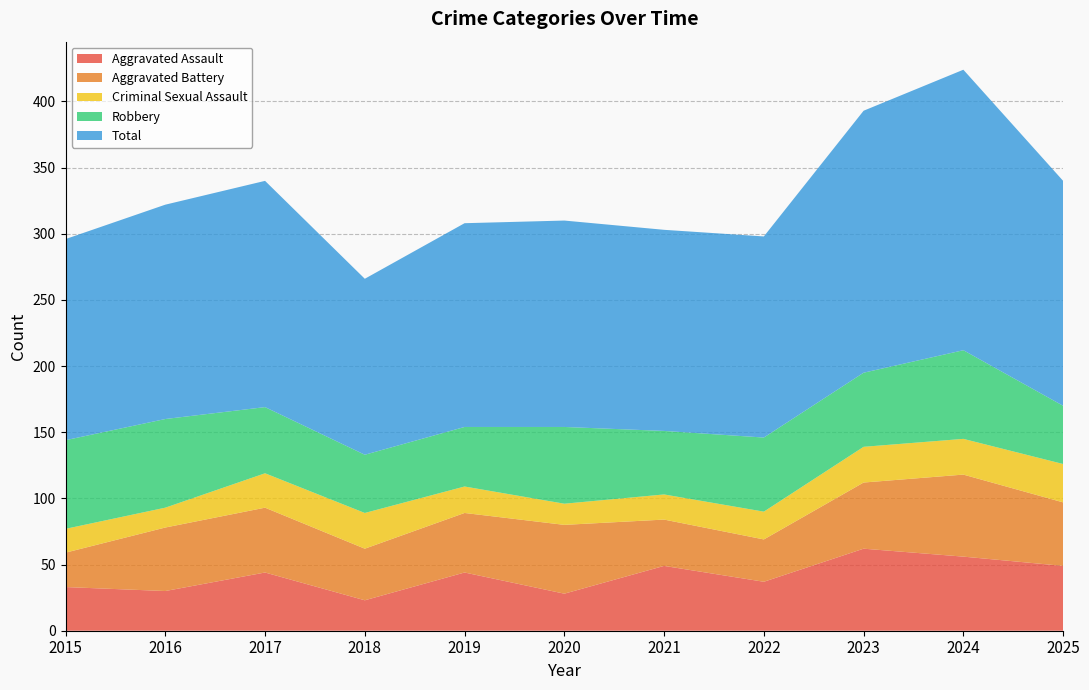

Reading left to right, list all the values displayed in this chart.

Aggravated Assault: 33	30	44	23	44	28	49	37	62	56	49
Aggravated Battery: 26	48	49	39	45	52	35	32	50	62	48
Criminal Sexual Assault: 18	15	26	27	20	16	19	21	27	27	29
Robbery: 67	67	50	44	45	58	48	56	56	67	44
Total: 152	162	171	133	154	156	152	152	198	212	170